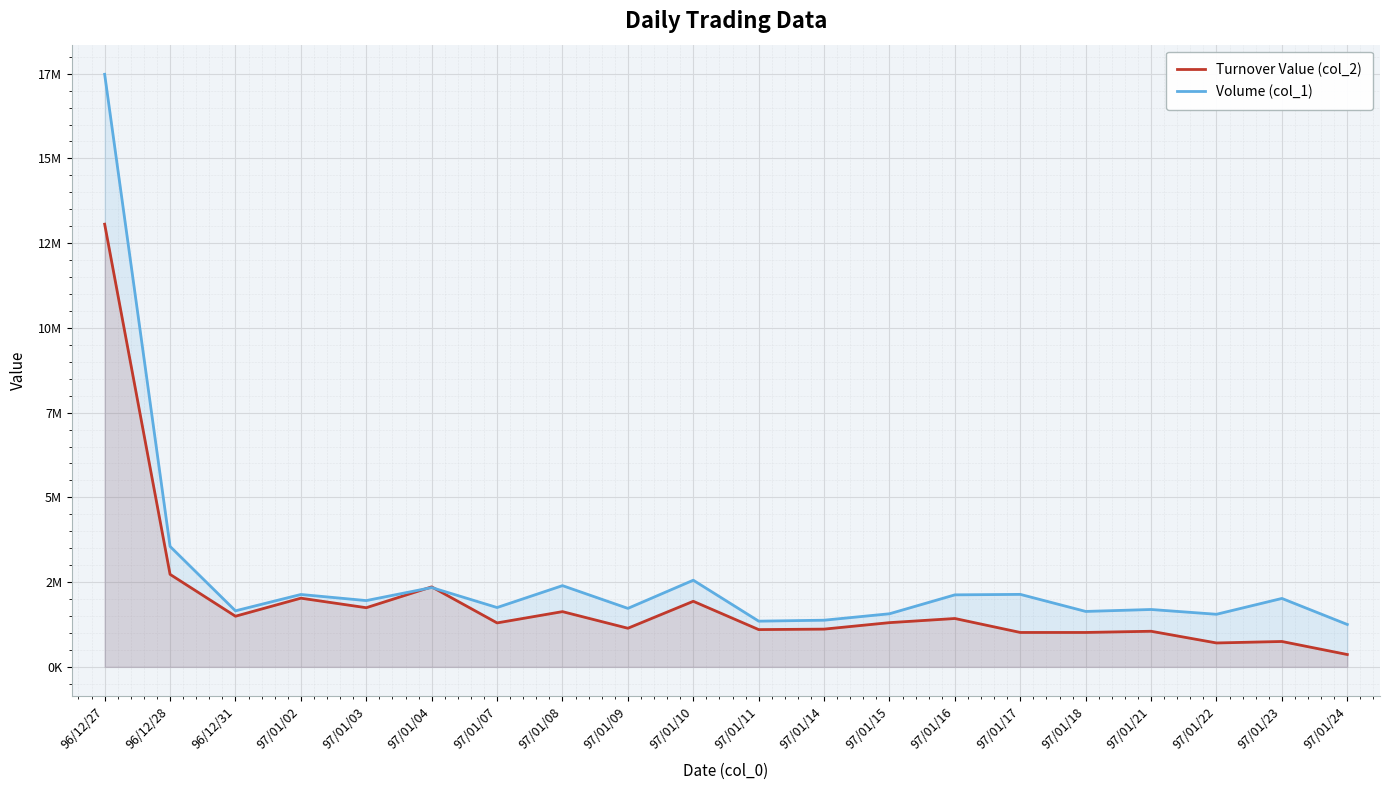

What is the average value of the Volume (col_1) series?

2712100